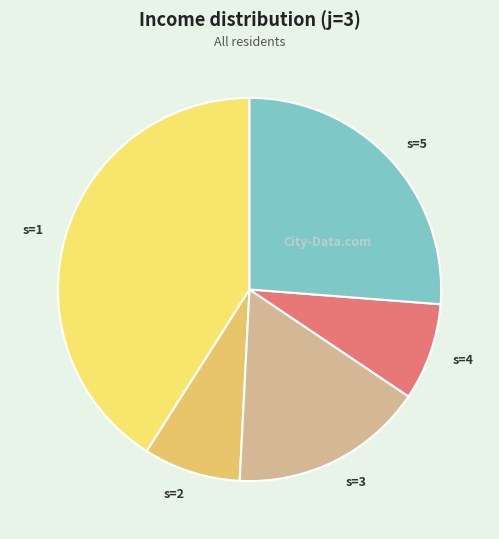

Which category has the biggest portion of the pie?

s=1